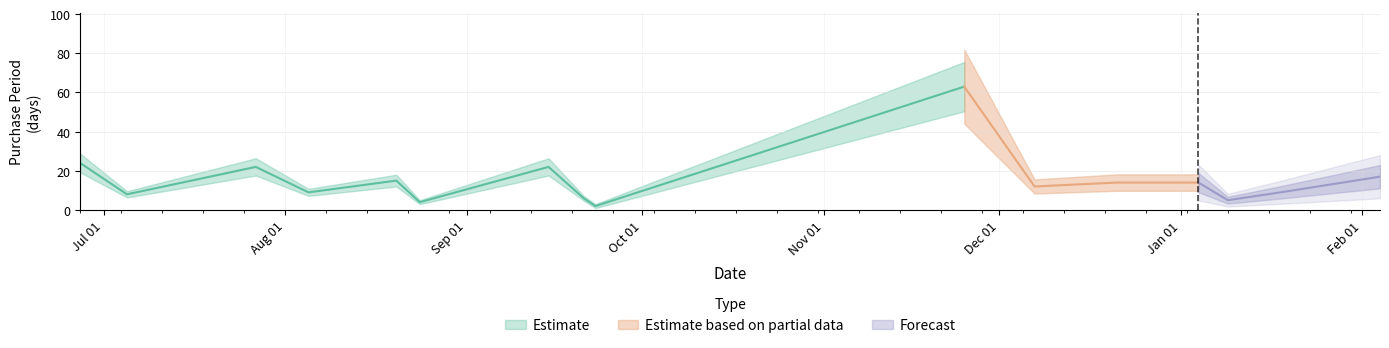

The value at 2017-01-18 is 5. True or false?

False